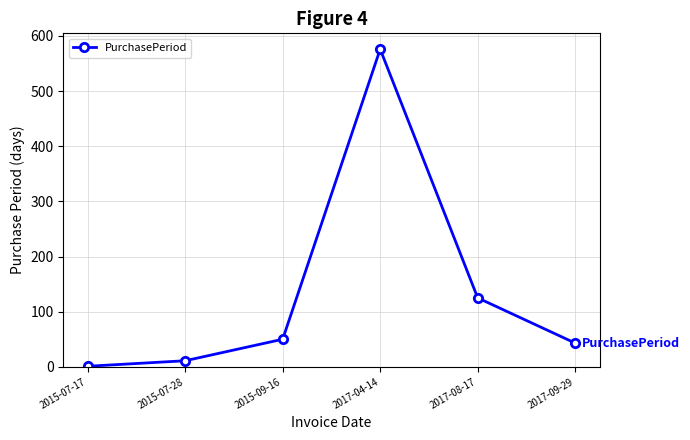

Between 2017-09-29 and 2015-09-16, which is larger?

2015-09-16